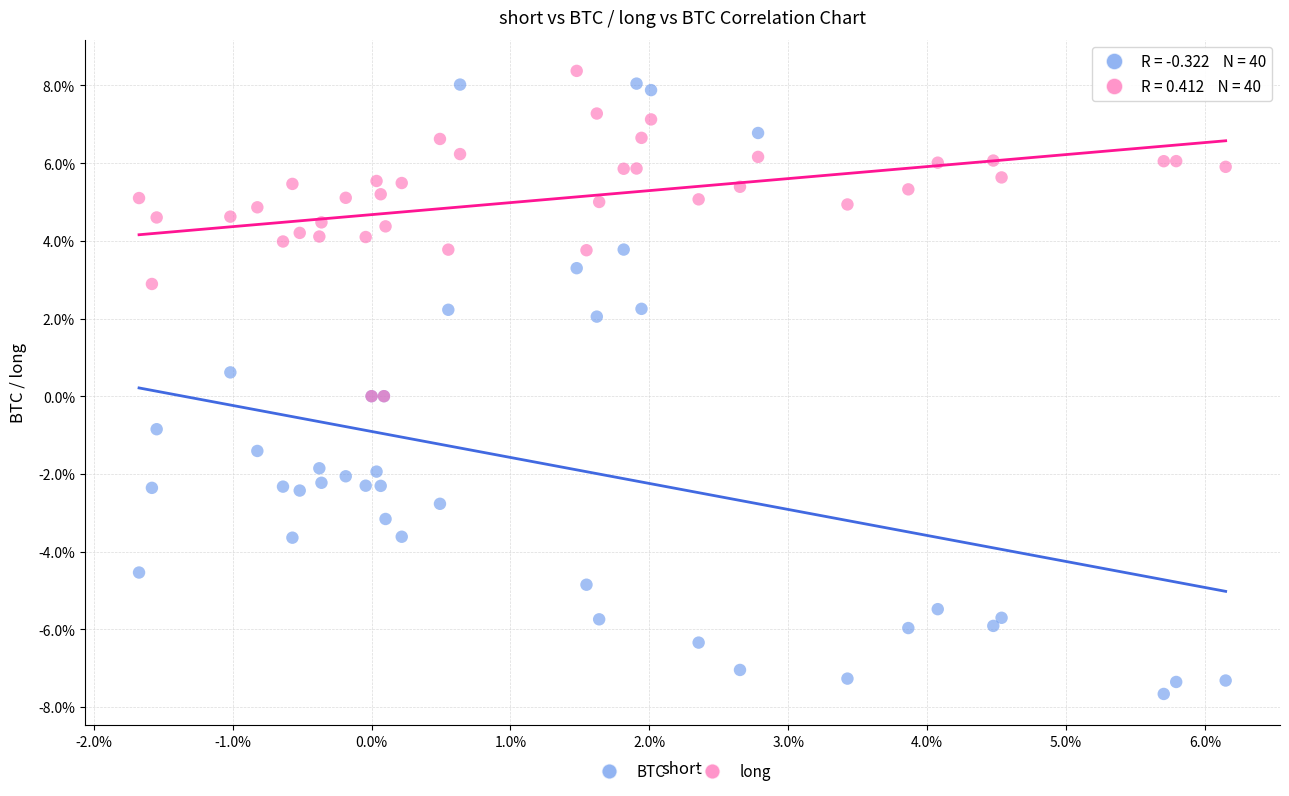

Which series reaches the minimum Y coordinate?

BTC